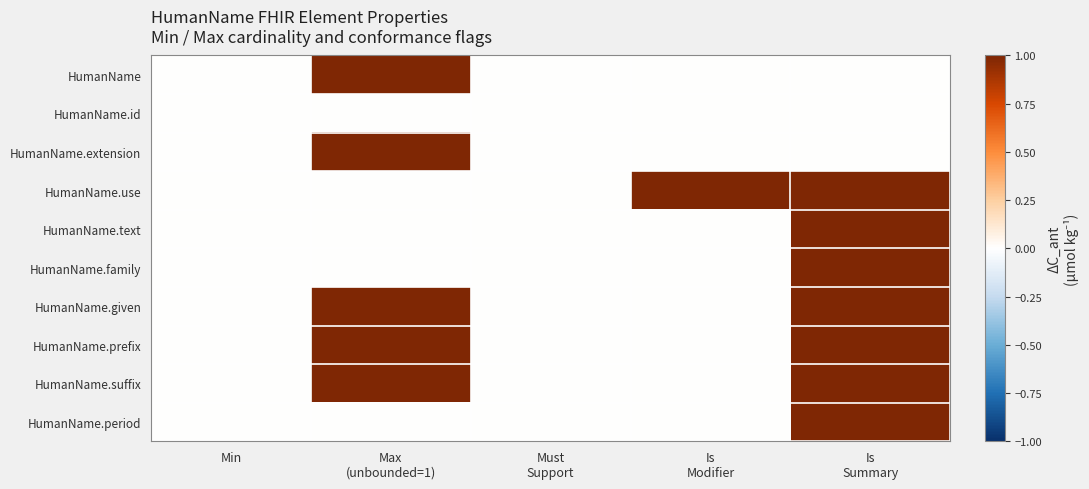

Which label corresponds to the smallest value in the chart?

Min